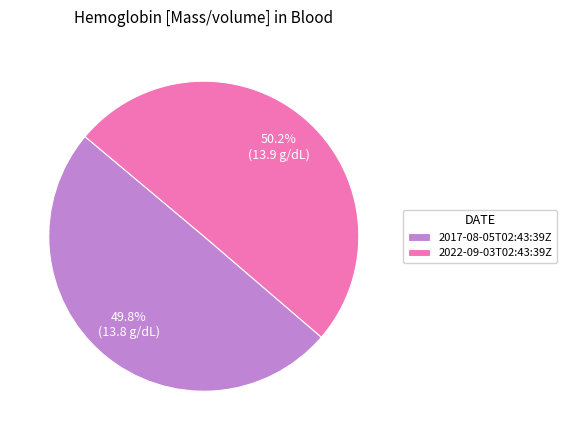

Approximately how many times larger is the value at 2022-09-03T02:43:39Z compared to 2017-08-05T02:43:39Z?

1.0